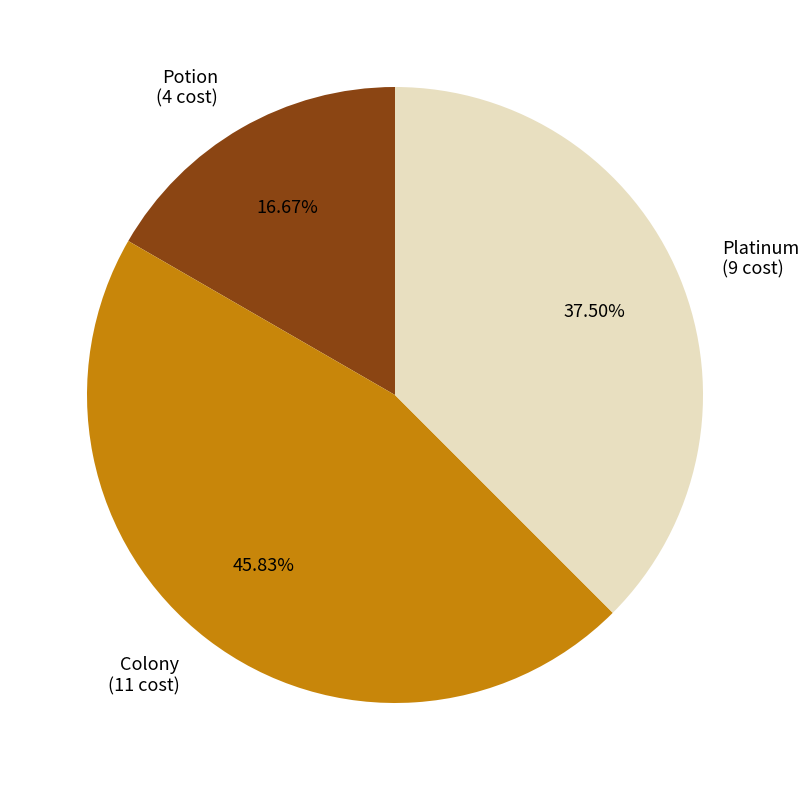

Is there a majority slice in this chart?

No